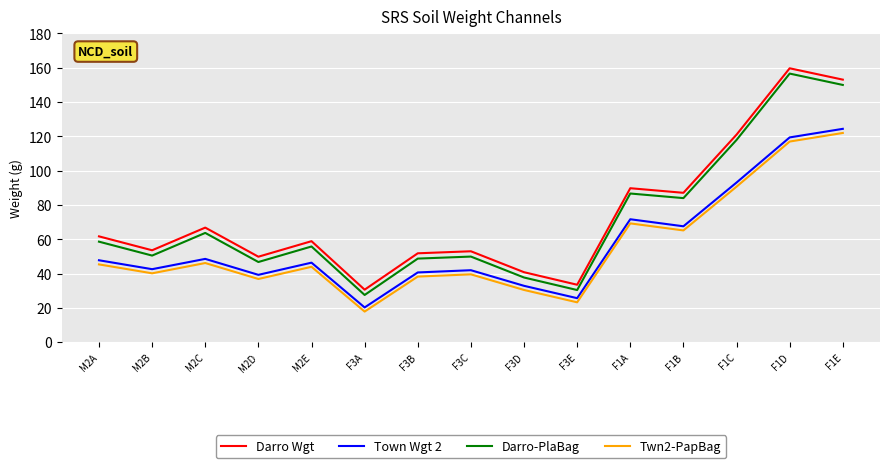

Does the chart have visible grid lines?

Yes